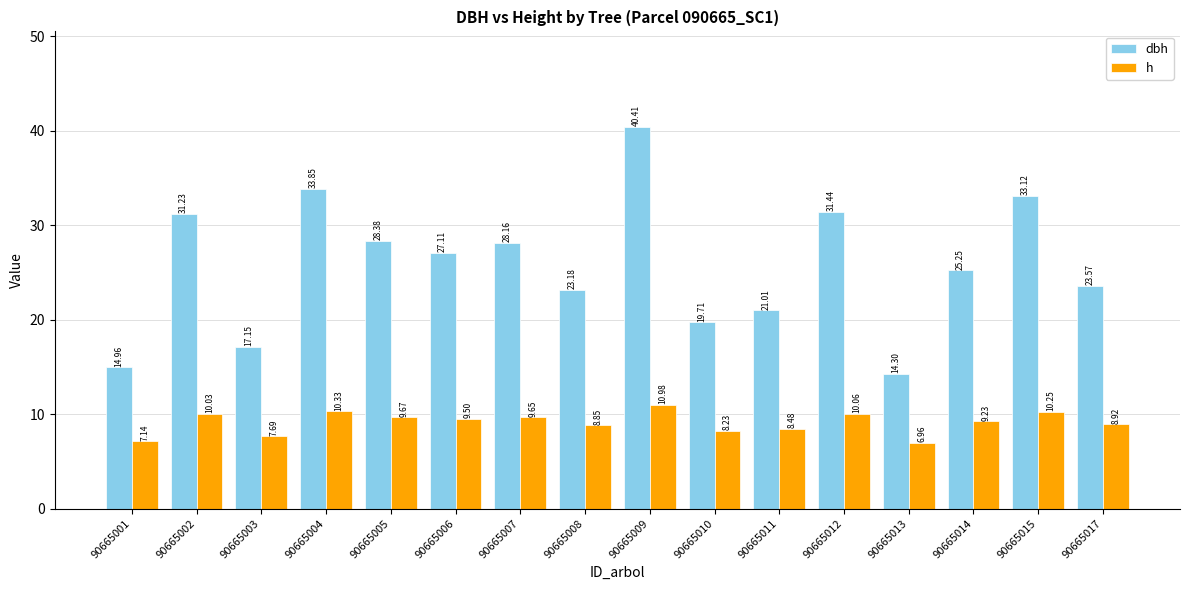

Which series changed the most between 90665010 and 90665017?

dbh